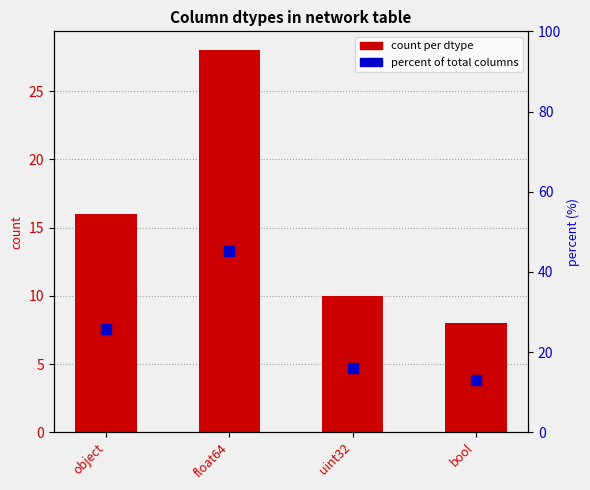

Which series reaches the maximum Y coordinate?

percent of total columns